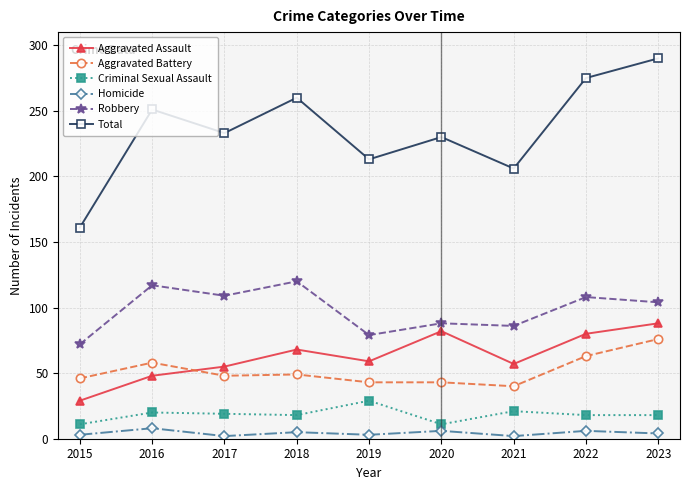

At how many categories does at least one series exceed 39?

9